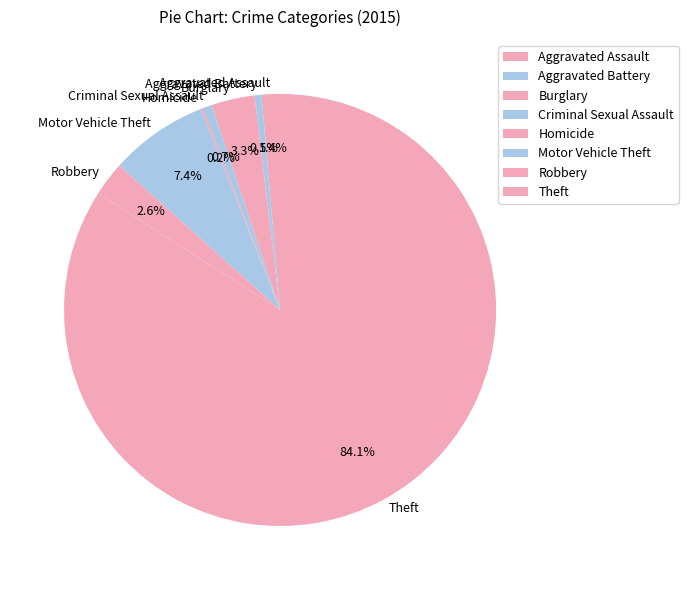

What percentage is NOT represented by Robbery?

97.4%